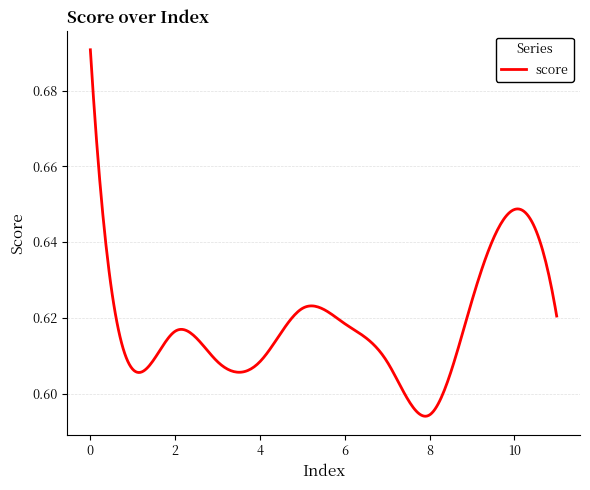

How many lines are shown in the chart?

1